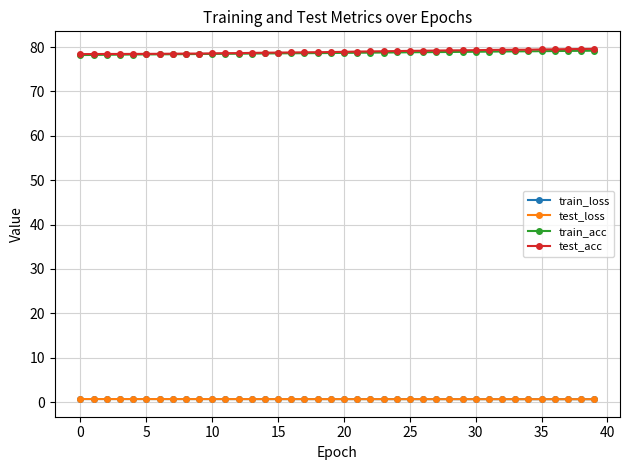

Which series has the largest range (max minus min)?

test_acc